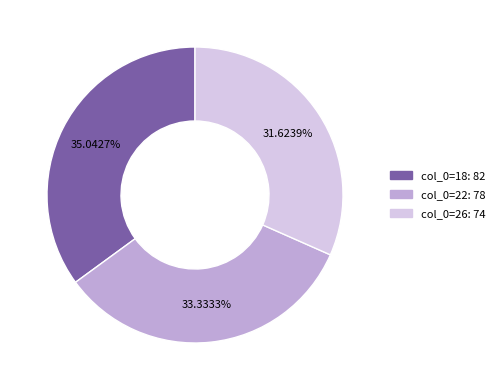

Is there a majority slice in this chart?

No